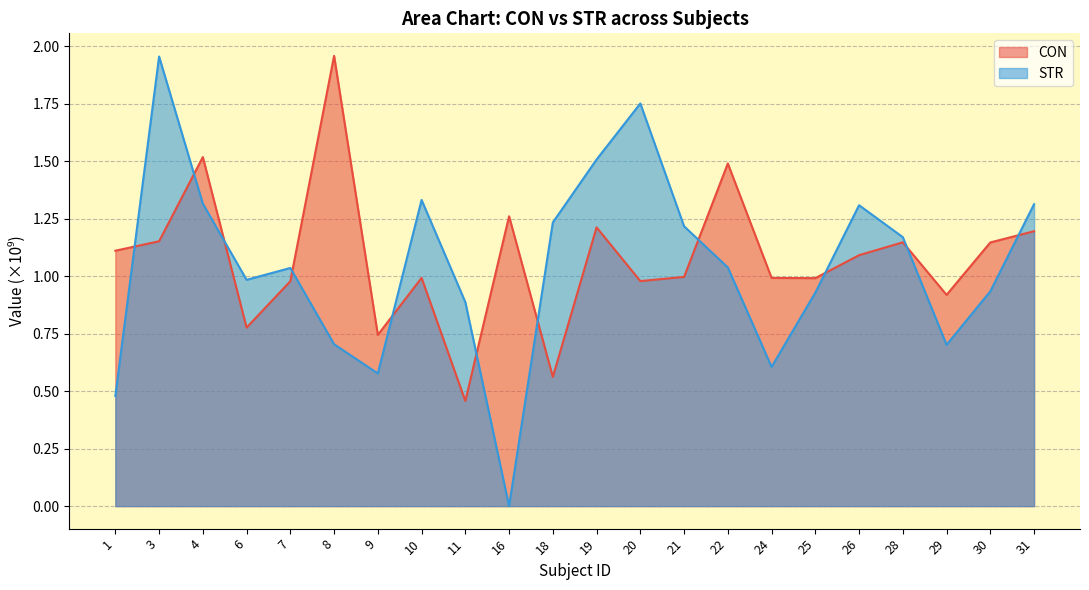

How many values in the STR series exceed 1?

12